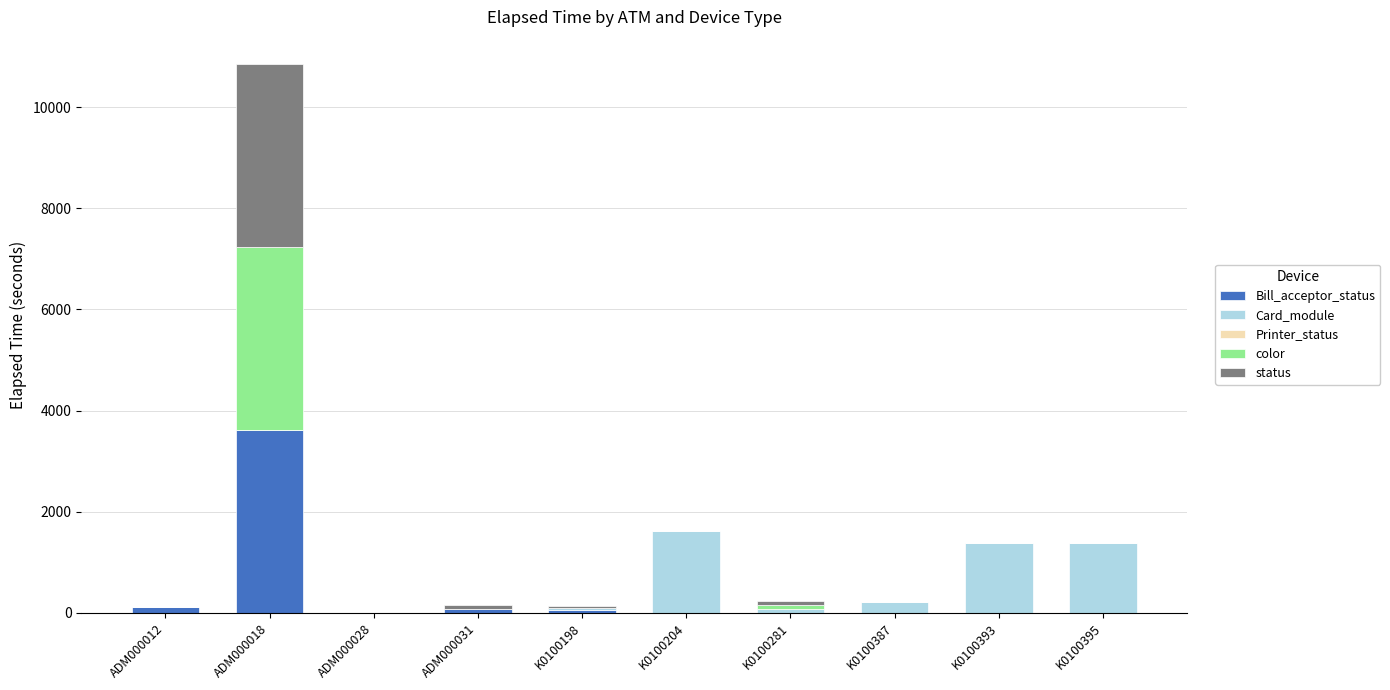

At which category is the sum across all series the highest?

ADM000018